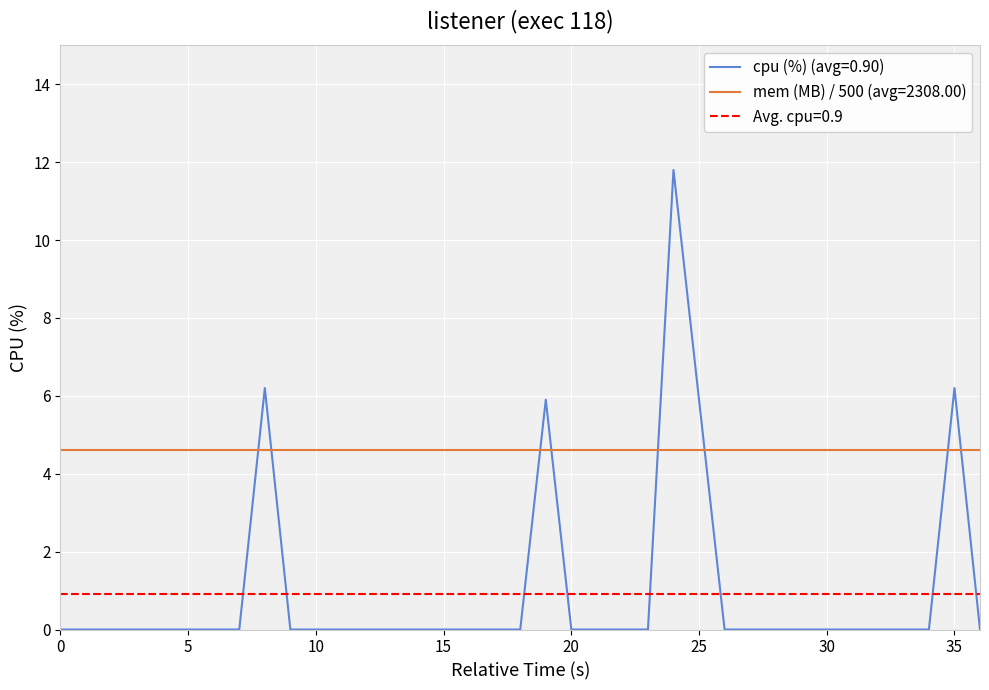

Which has a higher value, 10 or 27?

27